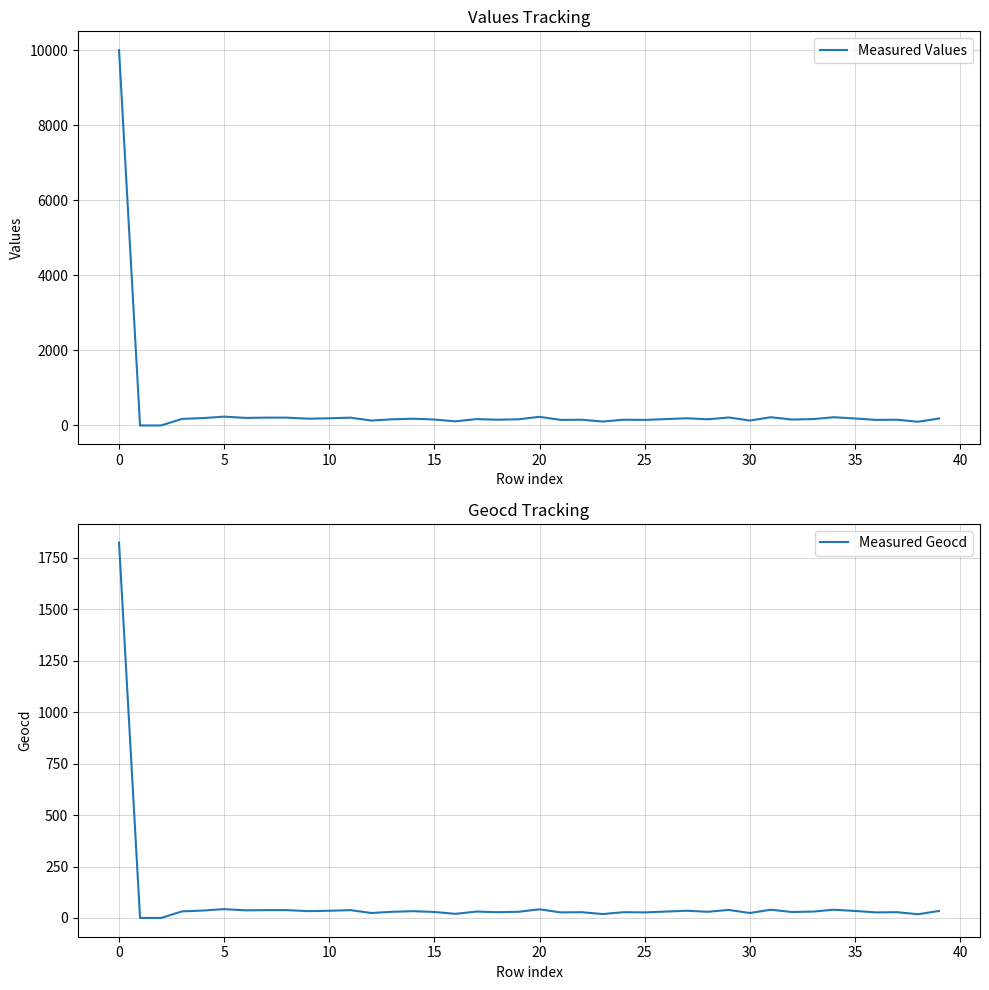

Reading left to right, what are all the values shown in this chart?

Measured Values: 10000	0	0	175	197	235	202	208	208	180	191	208	131	164	180	158	109	169	153	164	230	148	153	104	153	148	169	191	164	213	131	219	158	169	219	186	148	153	98	186
Measured Geocd: 1824	0	0	32	36	43	37	38	38	33	35	38	24	30	33	29	20	31	28	30	42	27	28	19	28	27	31	35	30	39	24	40	29	31	40	34	27	28	18	34